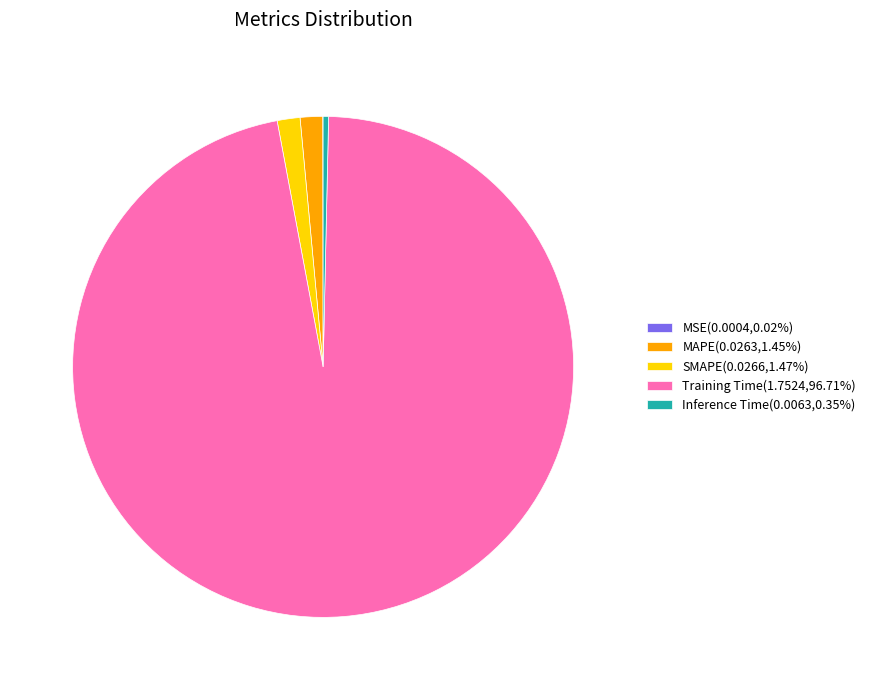

Is the sum of Inference Time(0.0063,0.35%) and SMAPE(0.0266,1.47%) greater than half?

No